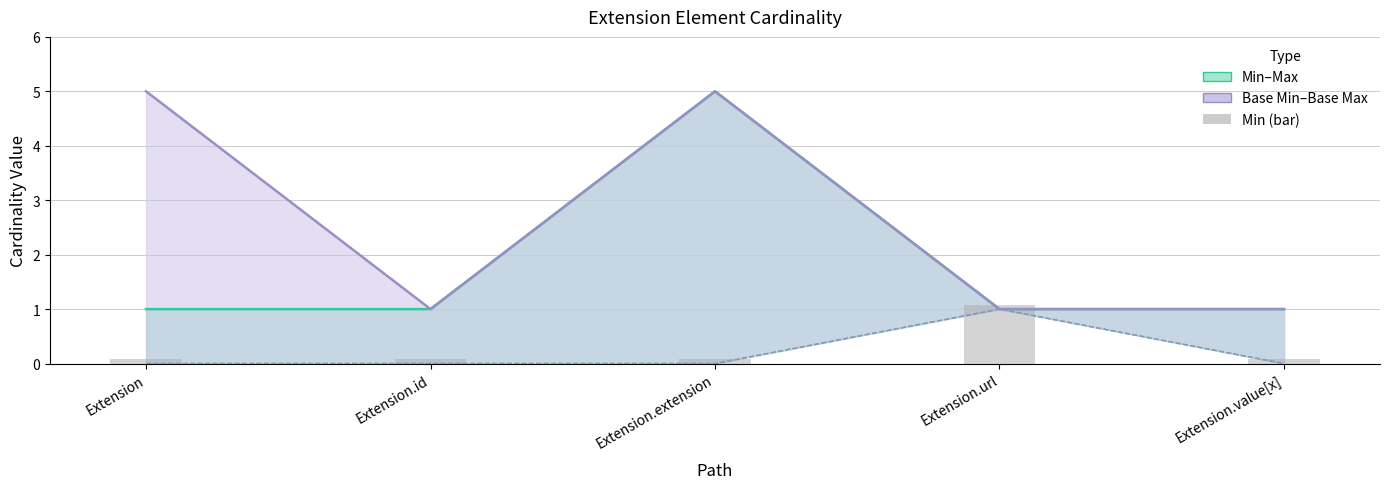

What position from the left is Extension.url?

4